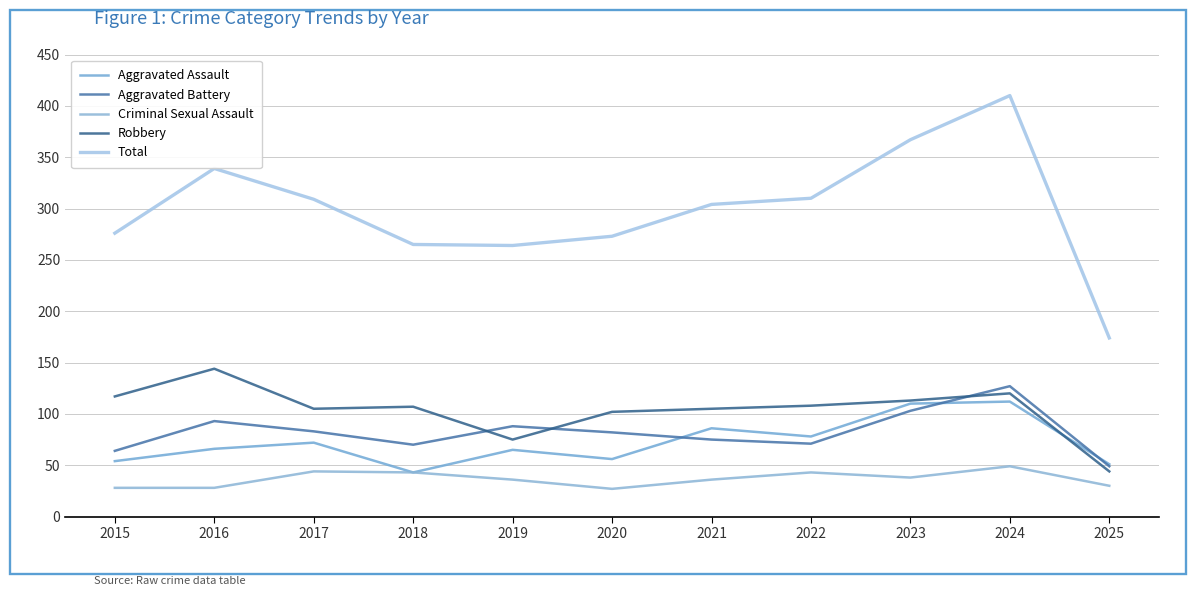

How many interior local valleys does the Total series have?

1